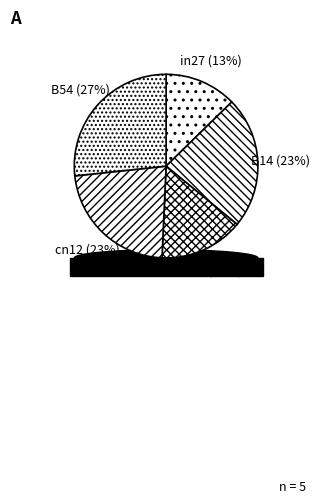

Is it true that in27 is 1% of the pie?

False